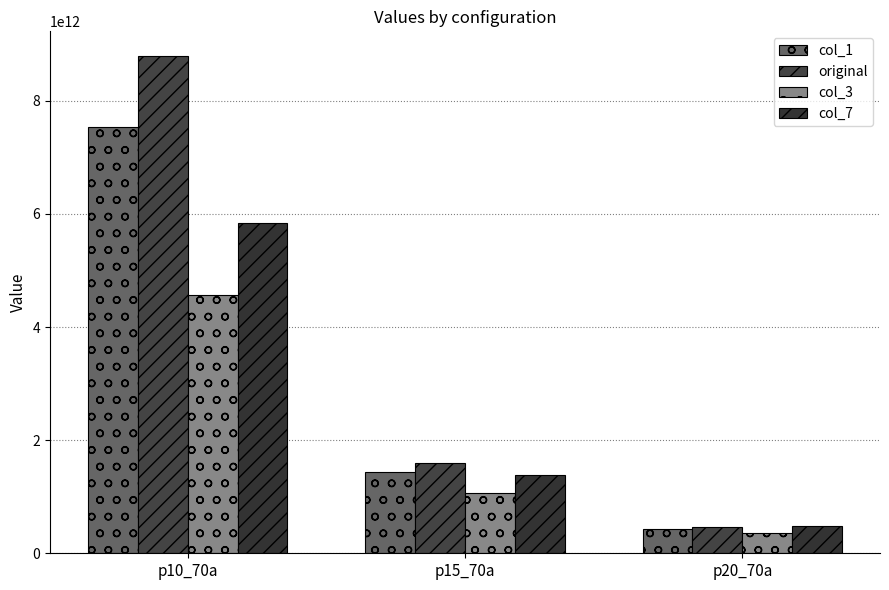

Read the col_3 value at p10_70a.

4561207710701.9